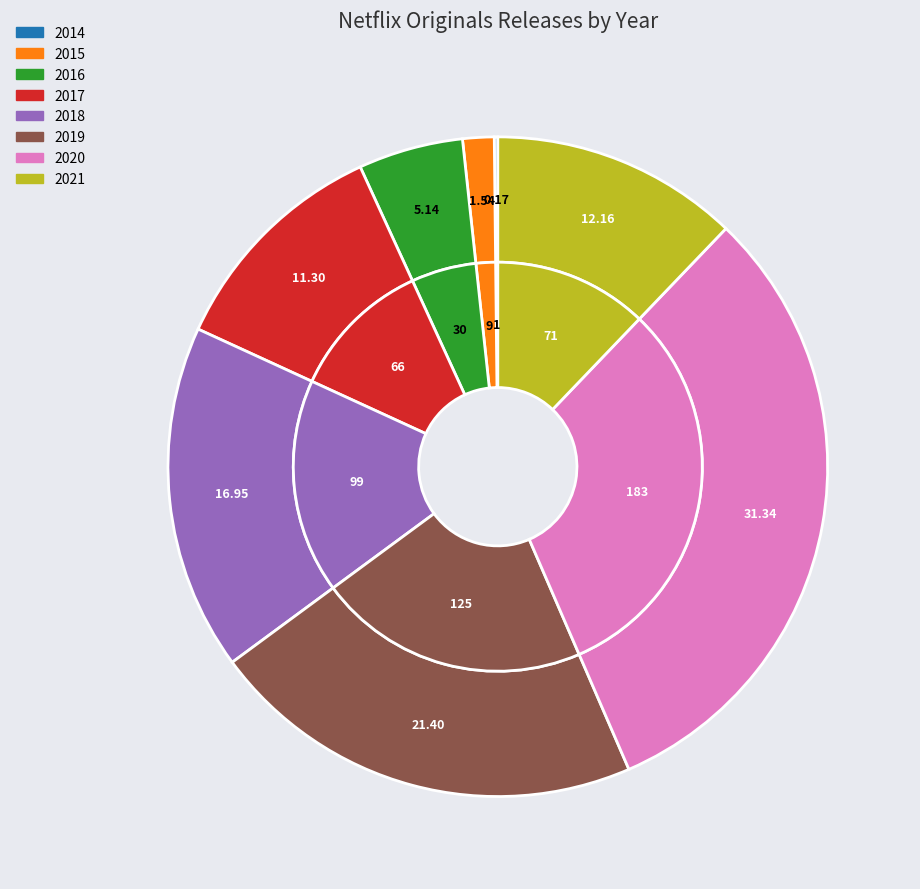

Does 2019 represent more than half of the total?

No